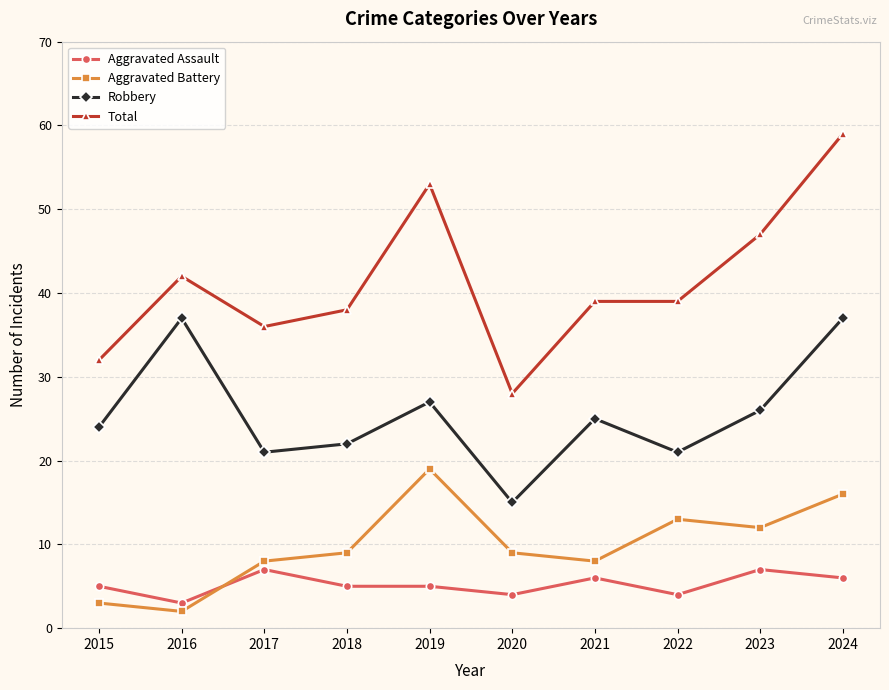

True or false: Robbery and Aggravated Assault intersect in this chart.

False